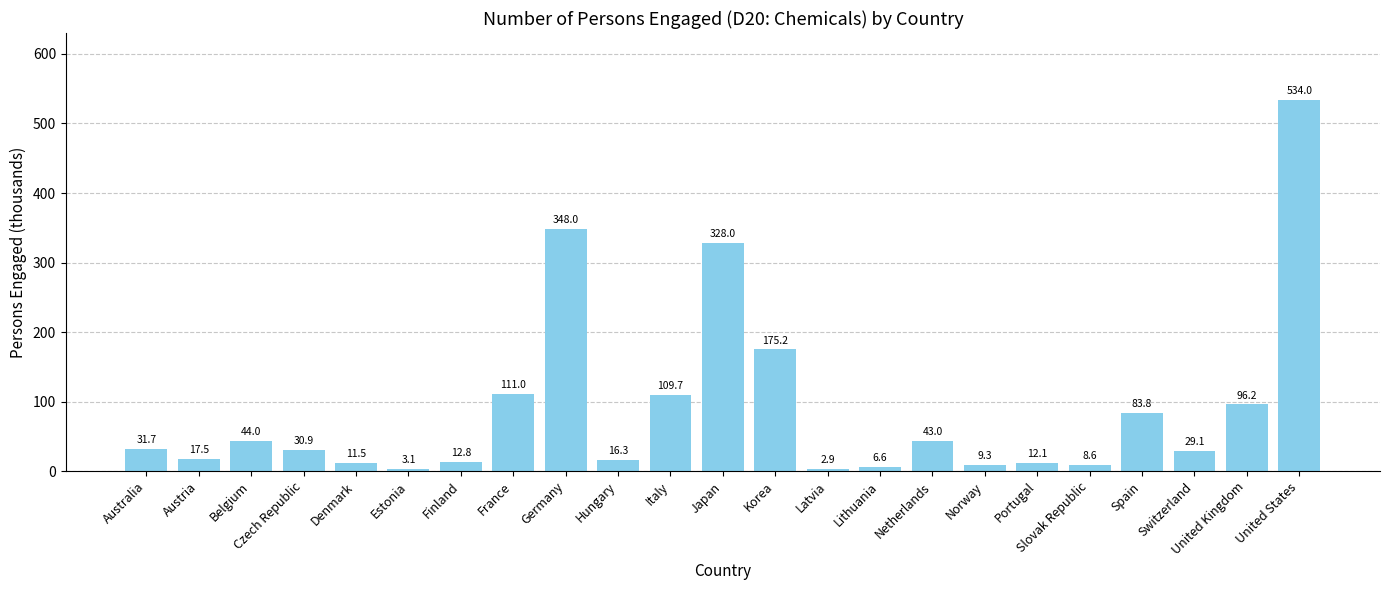

What is the difference between the second highest and minimum values?

345.1